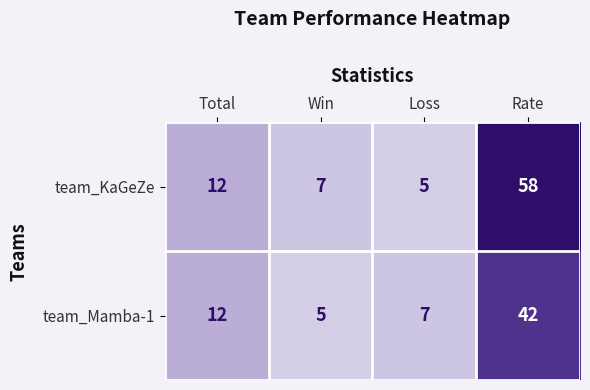

Which series has the largest total across all categories?

team_KaGeZe